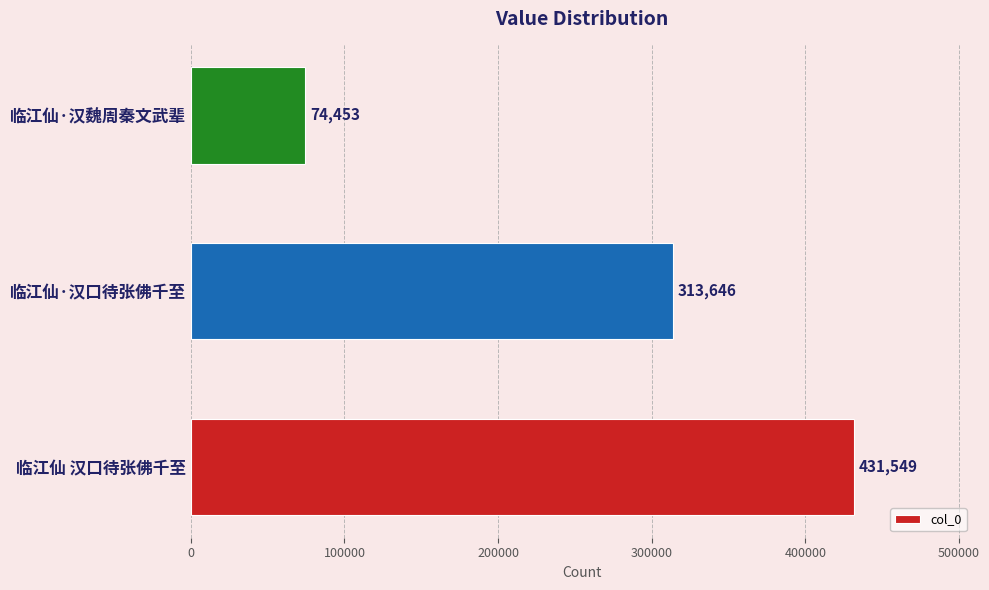

The chart shows a value of 84338 at 临江仙·汉口待张佛千至. True or false?

False